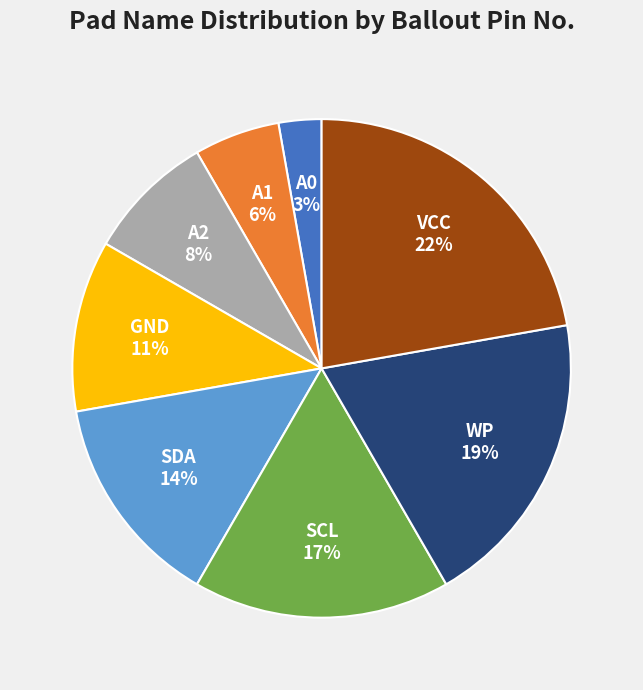

Is it true that A2 is 8% of the pie?

True